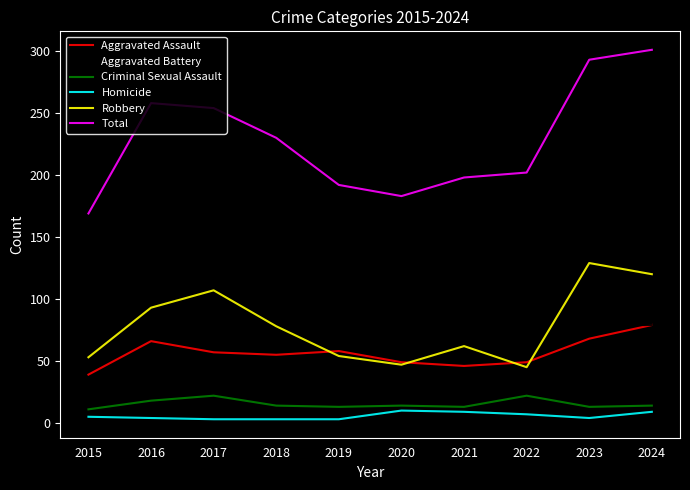

True or false: Homicide and Aggravated Battery cross at least once.

False